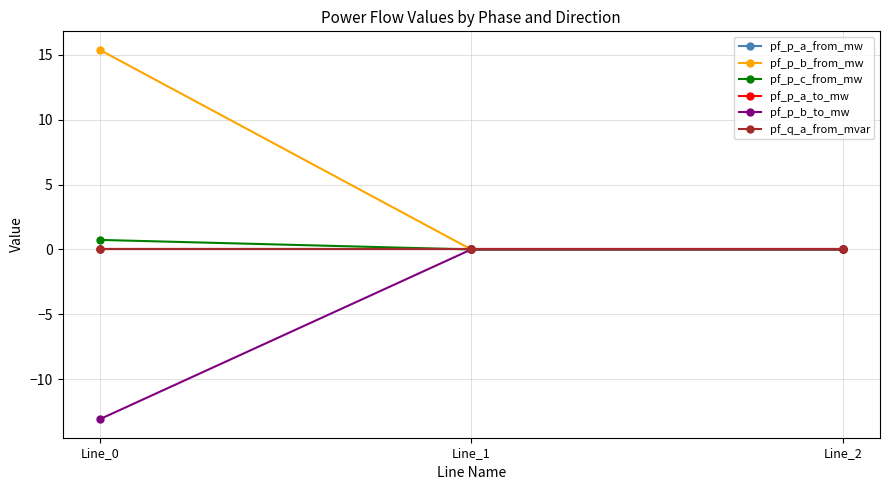

Which label corresponds to the smallest value in the chart?

Line_0